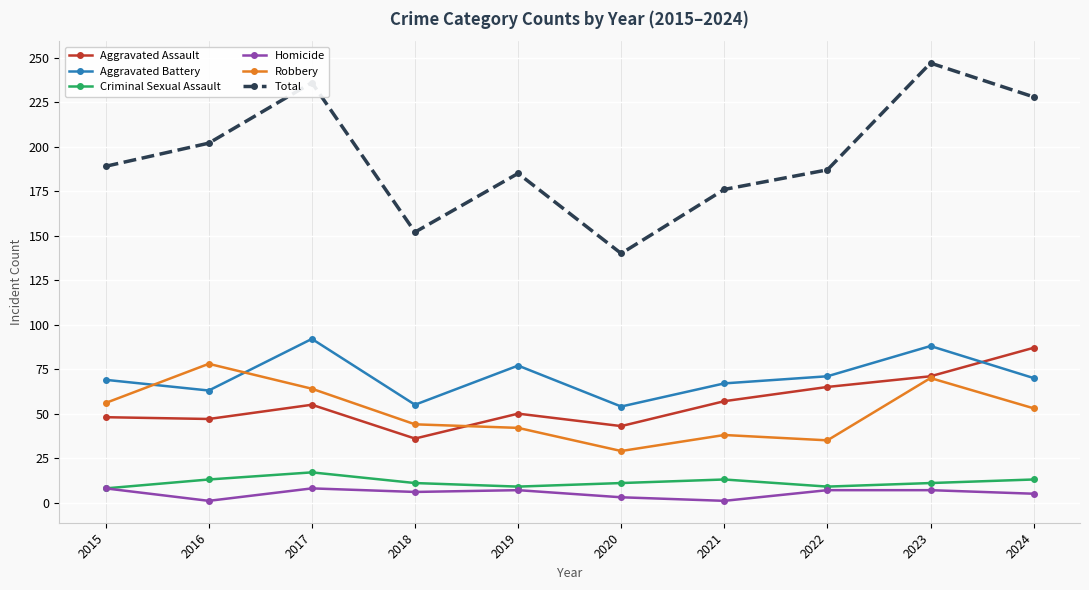

What is the approximate value of Robbery at 2017?

64